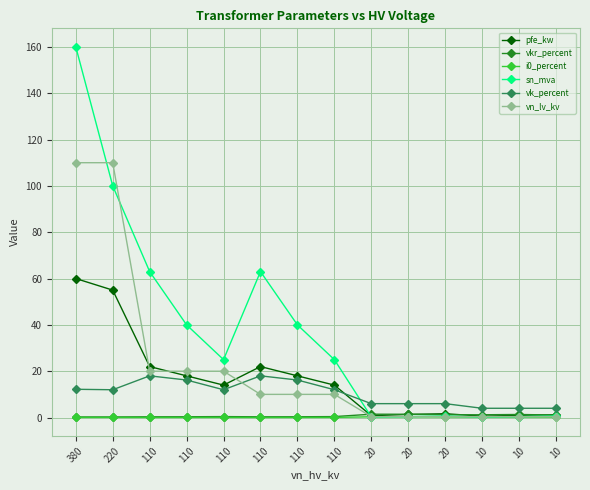

At how many categories does at least one series exceed 119?

1